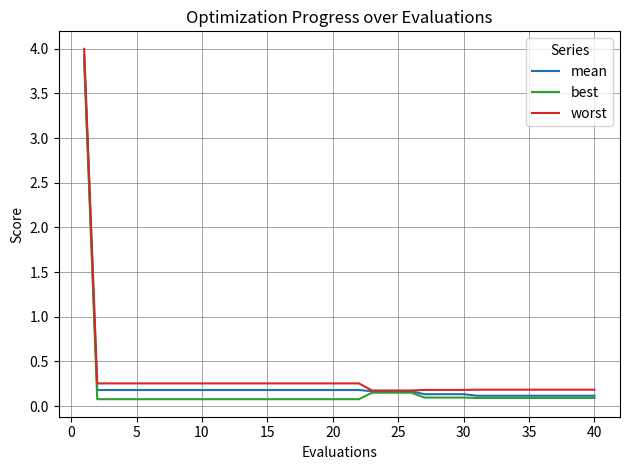

Which series has the widest spread of values?

worst